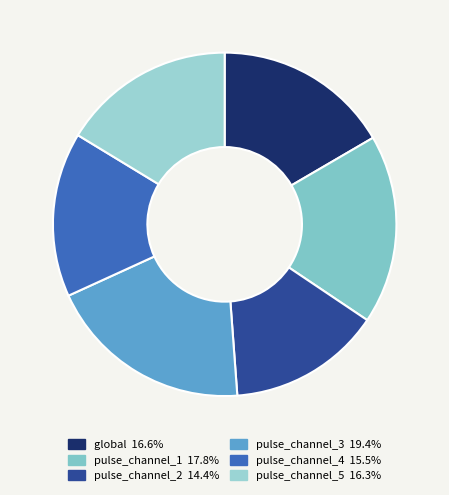

What is the largest slice in the pie chart?

pulse_channel_3